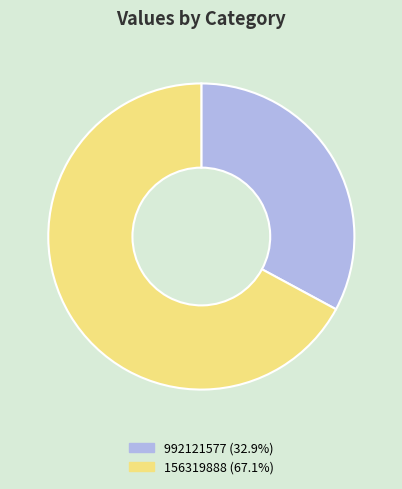

Does 992121577 represent more than half of the total?

No